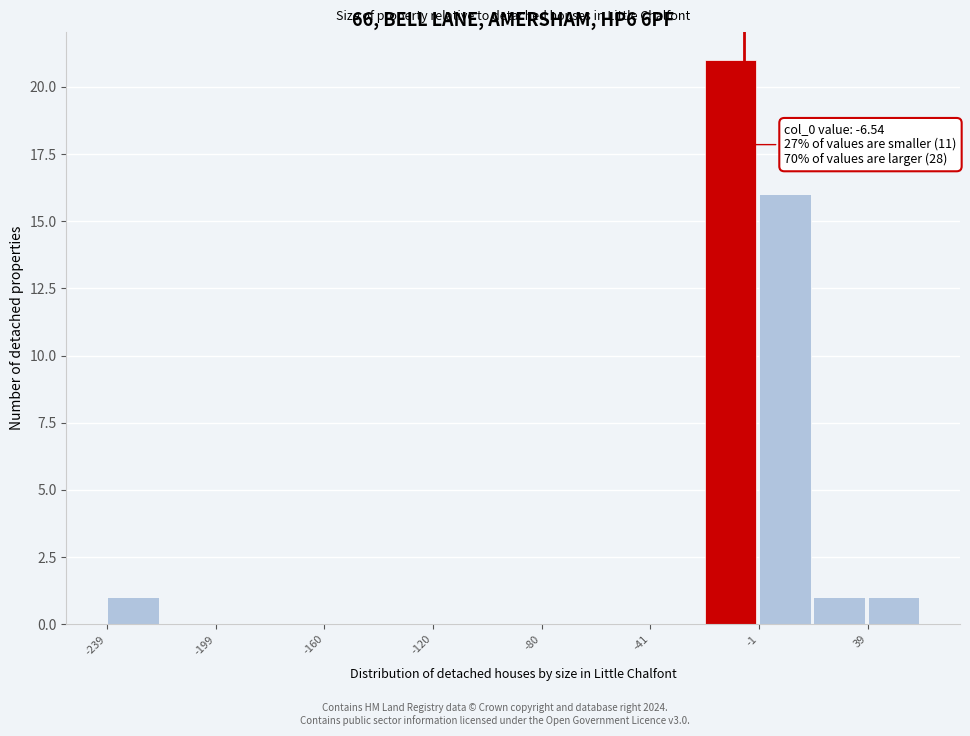

Around what value on the x-axis is the tallest bar? Give the approximate position of its centre, as read against the axis.

-10